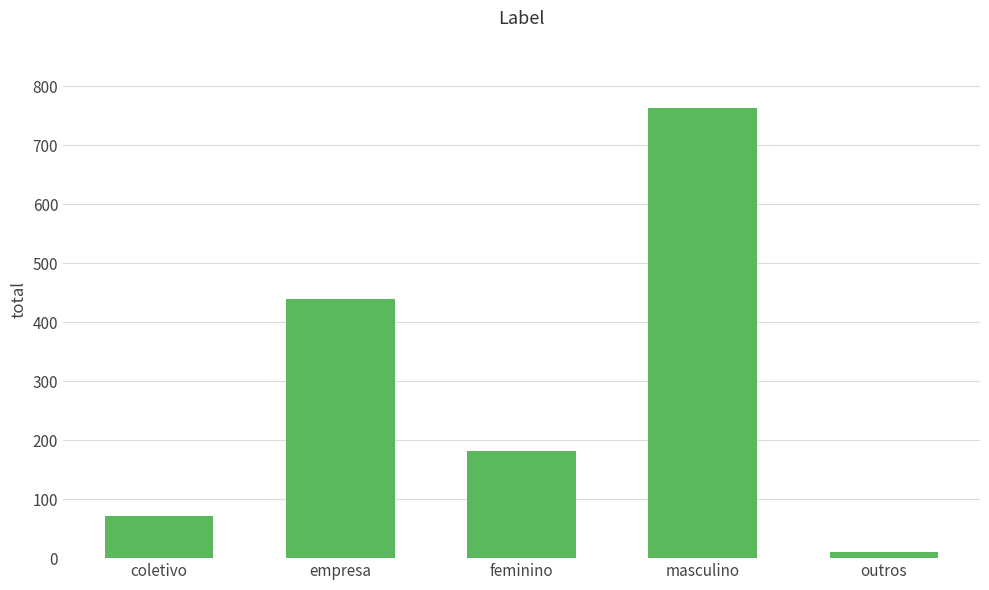

Between feminino and empresa, which is larger?

empresa